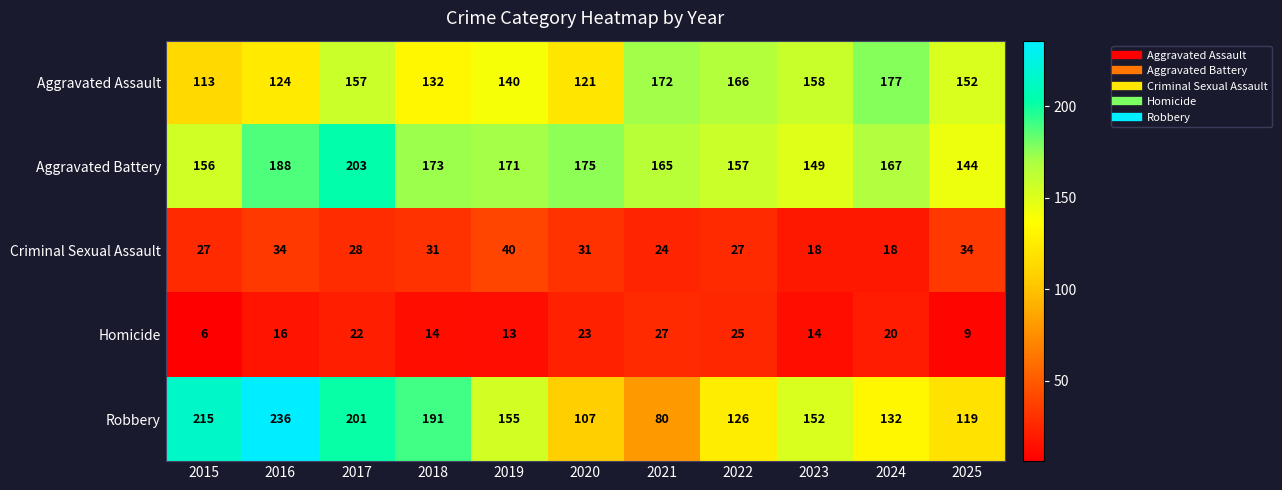

What is the minimum value shown in the chart?

6